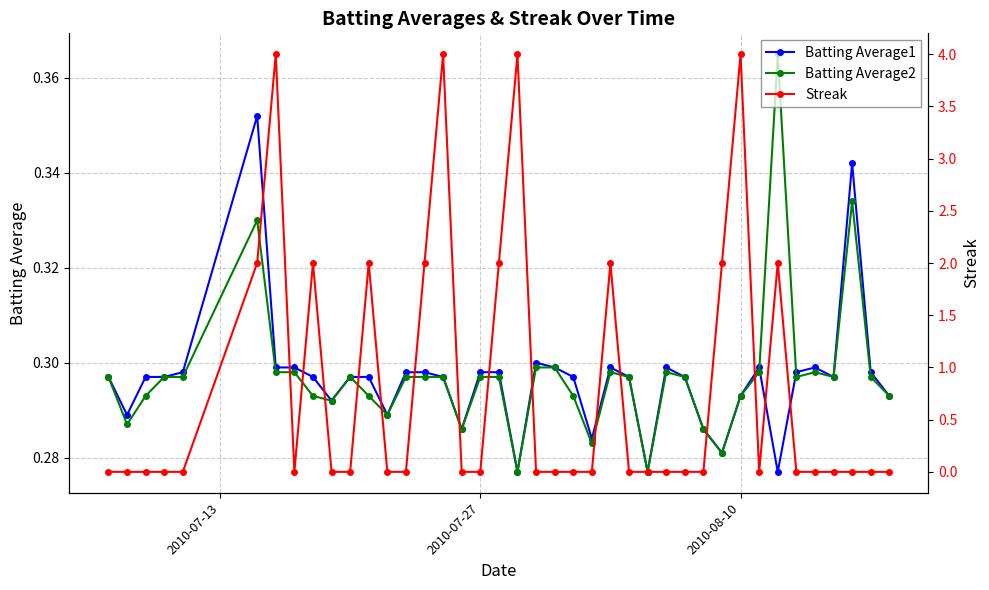

Which series has the widest spread of values?

Streak